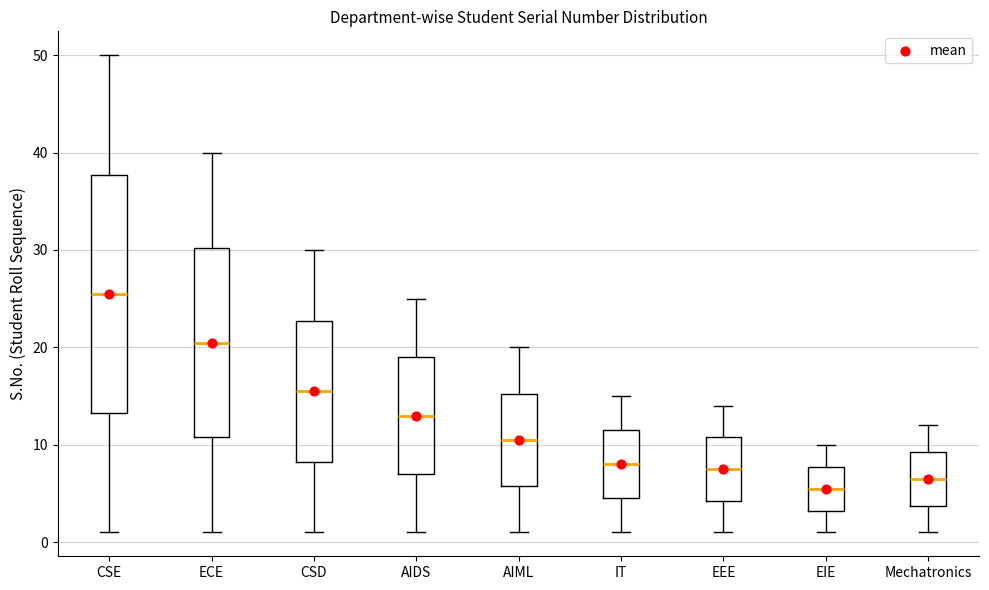

Where does the median line of the box for CSE sit on the y-axis? The values are not printed on the chart, so give them approximately, as read against the axis.

26